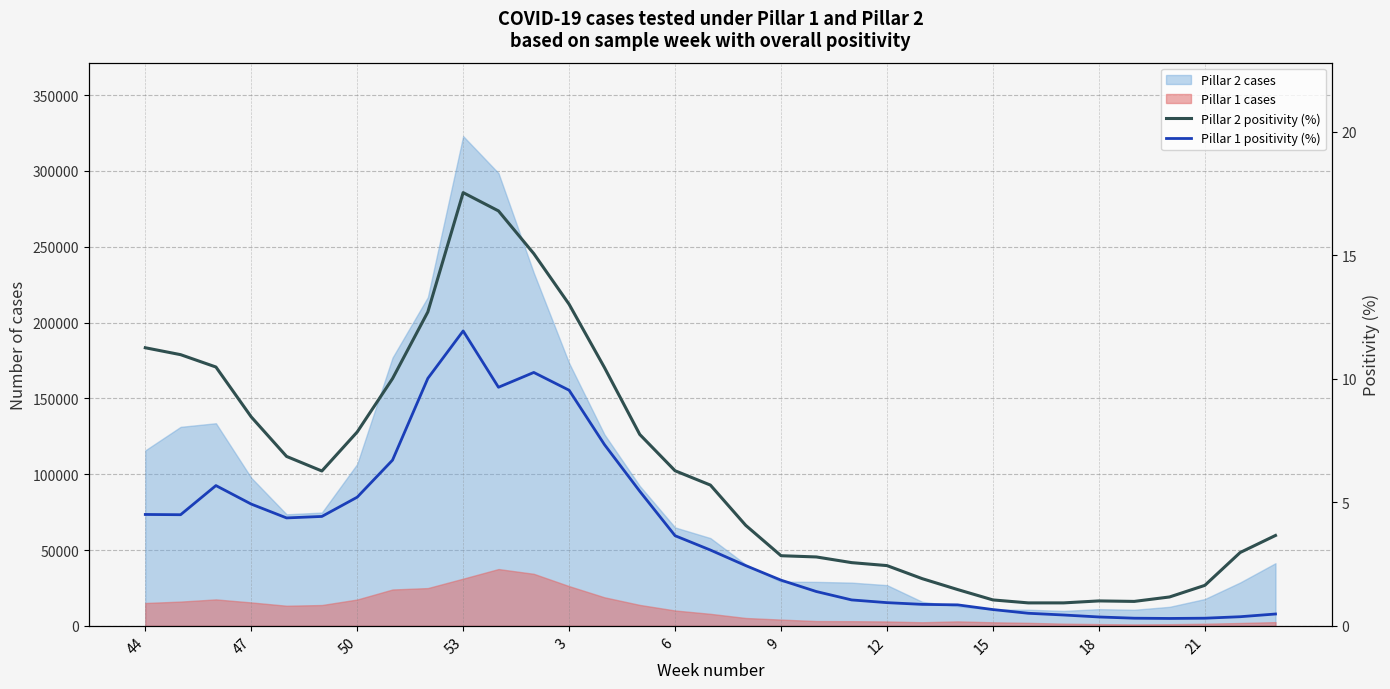

What is the value of the Pillar 1 positivity (%) point at the 33rd from the left?

0.5